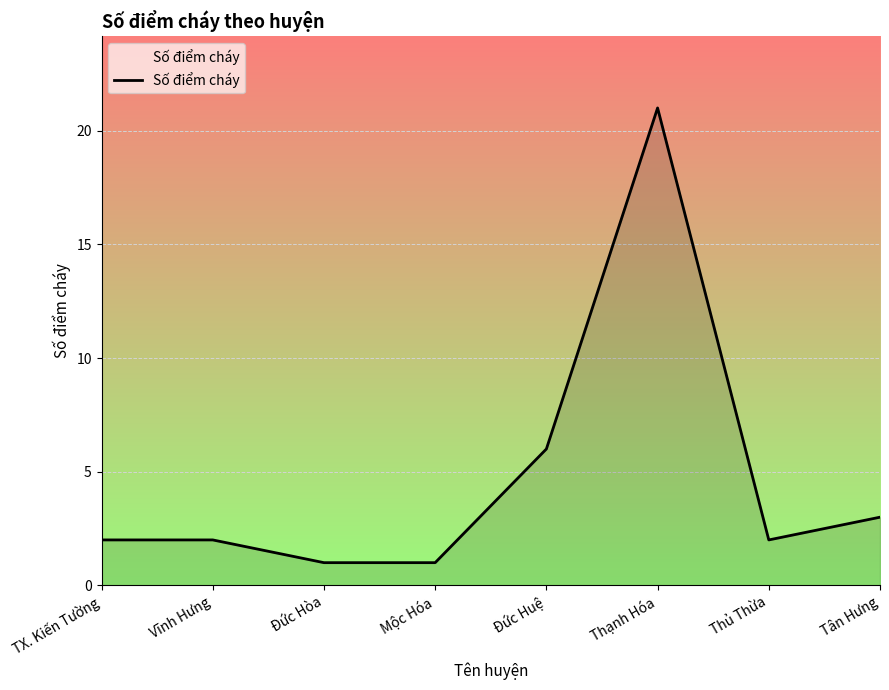

What is the minimum value shown in the chart?

1